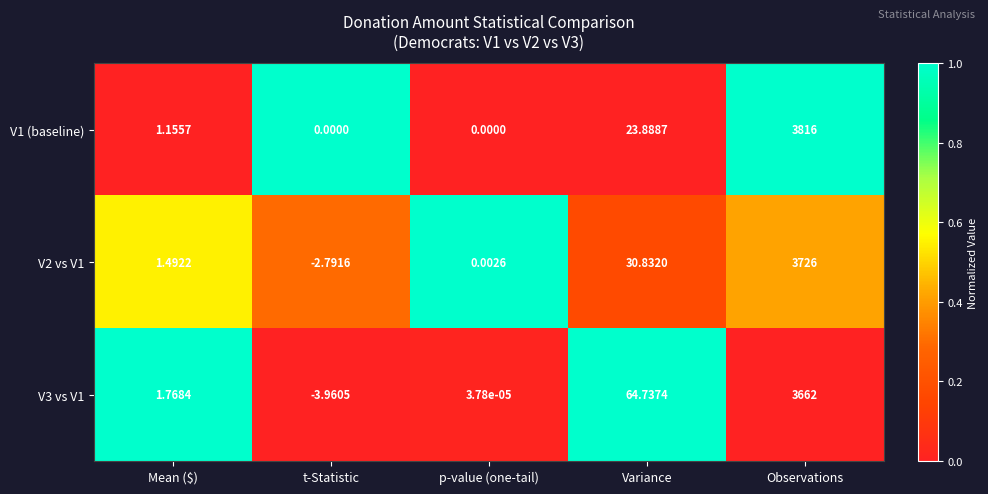

What is the greatest value displayed?

3816.0